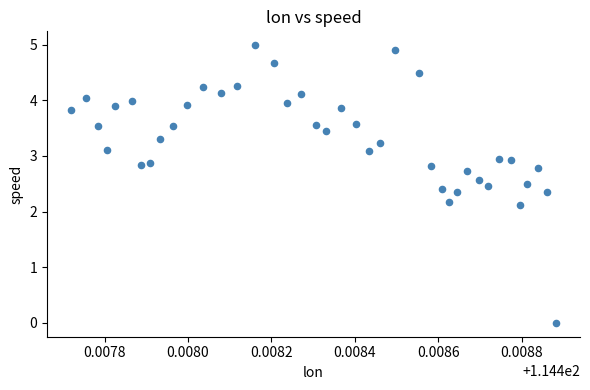

What is the range of Y values (max minus min)?

5.0